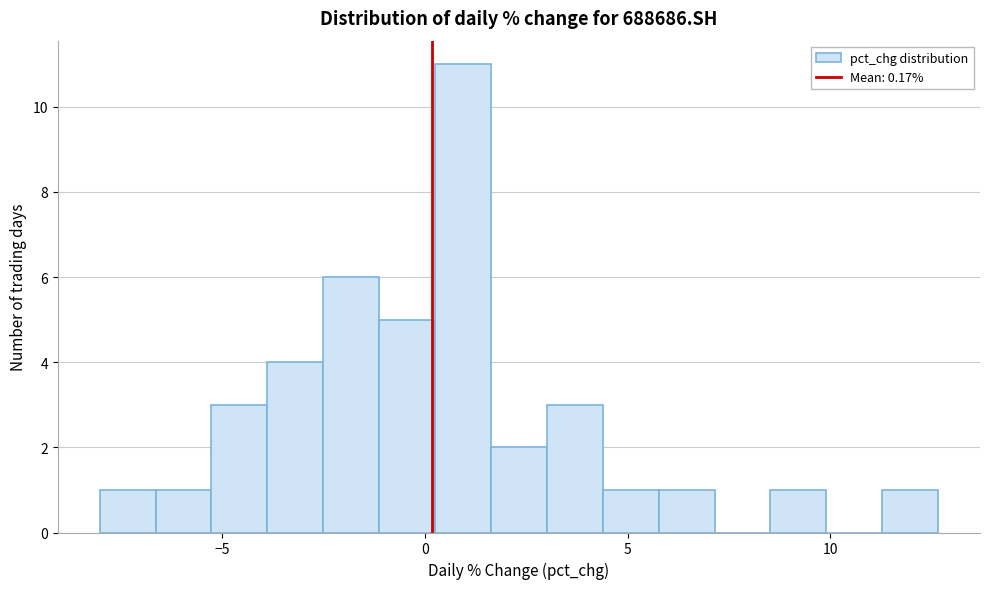

Read against the x-axis, roughly where is the centre of the tallest bar?

1.0